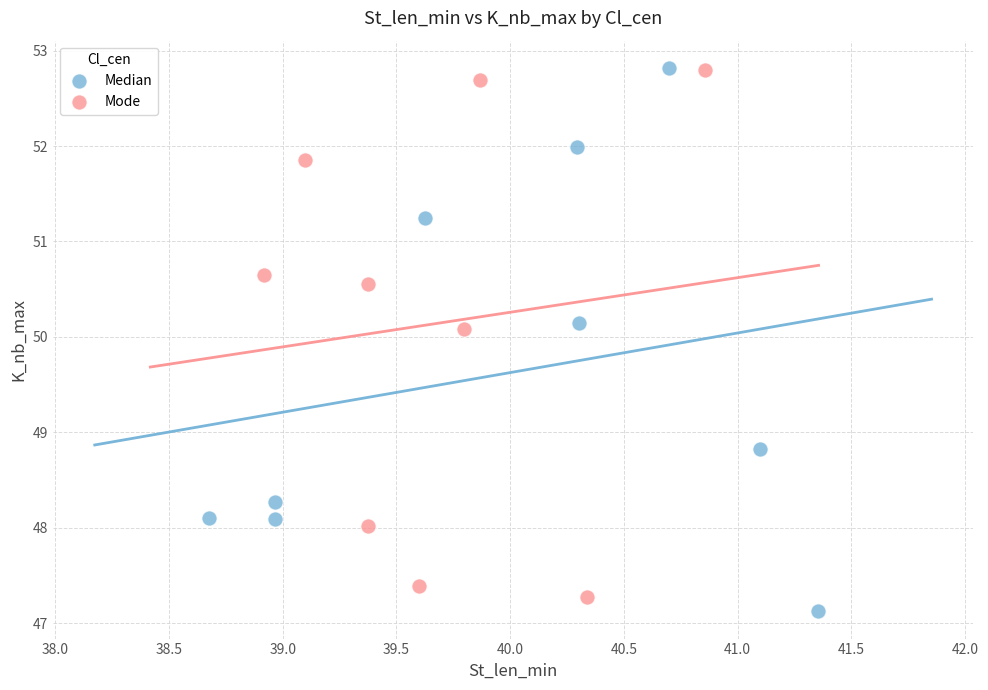

What are all the series names shown in the legend?

Median, Mode